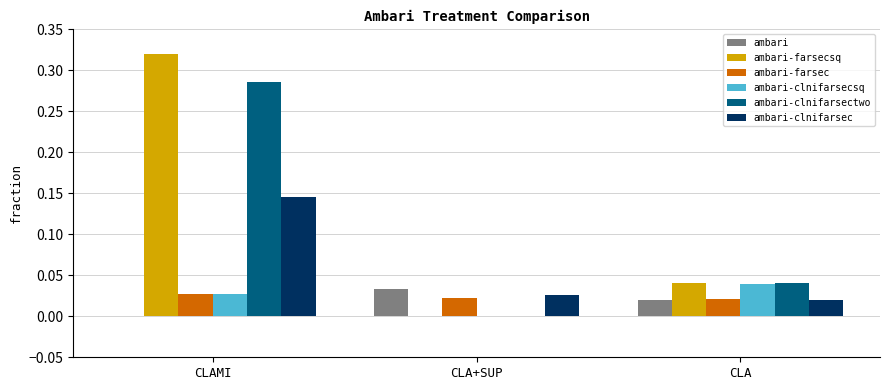

True or false: ambari-farsecsq has a value of 0.0 at CLA+SUP.

True